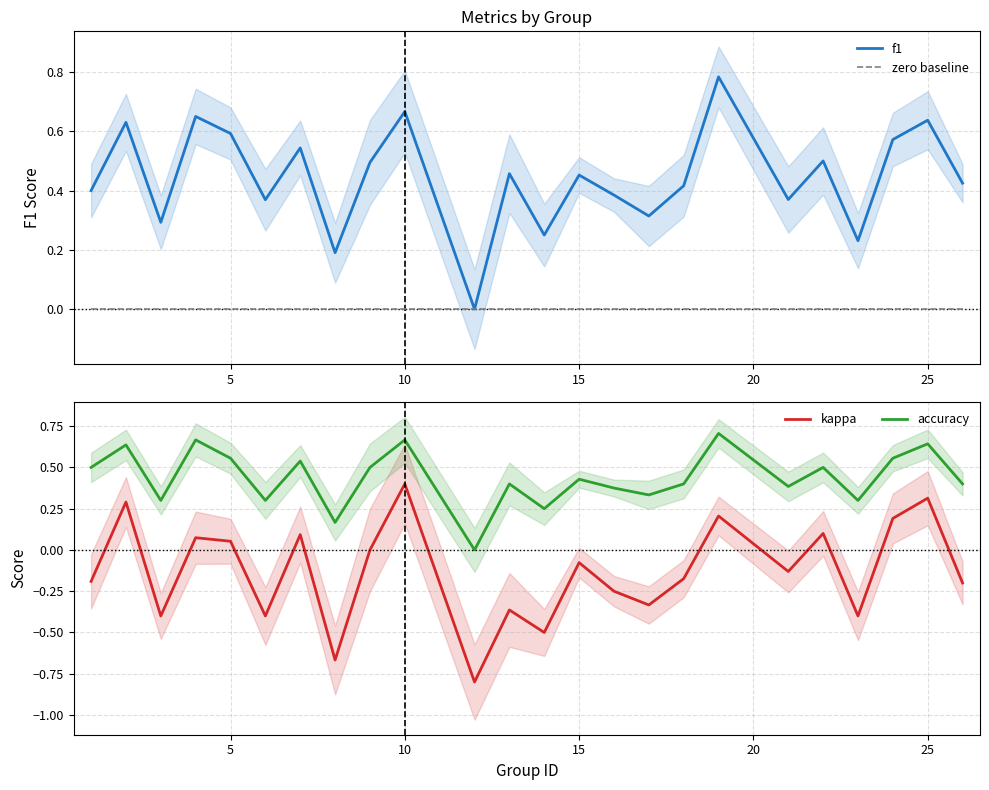

How many values in kappa are below zero?

14